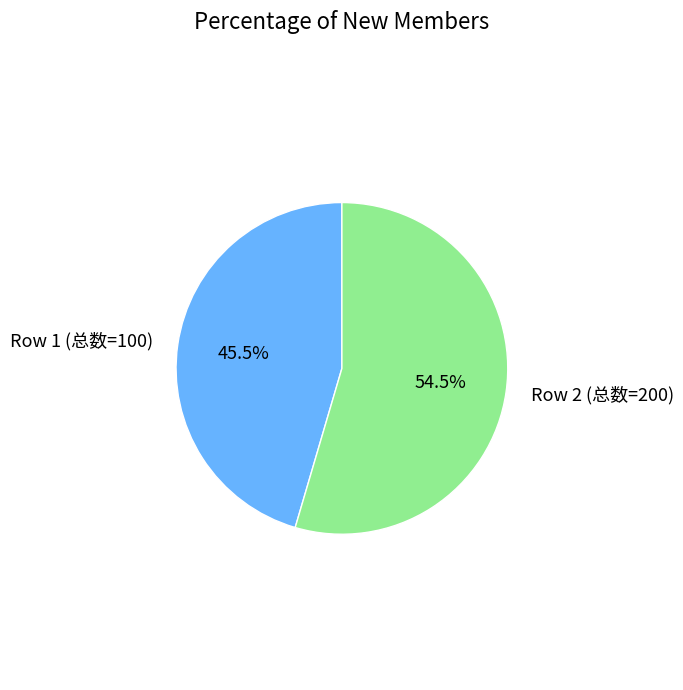

Between Row 1 (总数=100) and Row 2 (总数=200), which is larger?

Row 2 (总数=200)